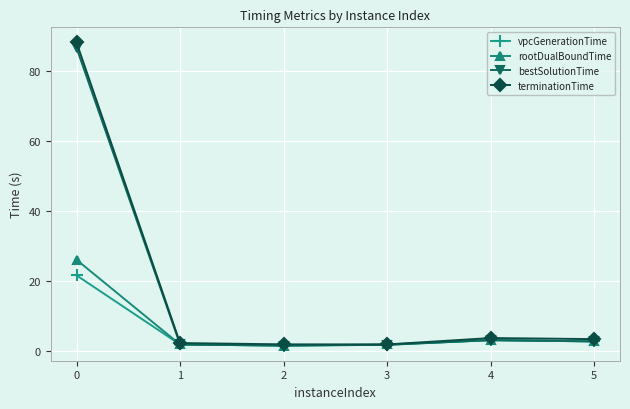

What is the value of the vpcGenerationTime point at the 5th from the left?

3.1